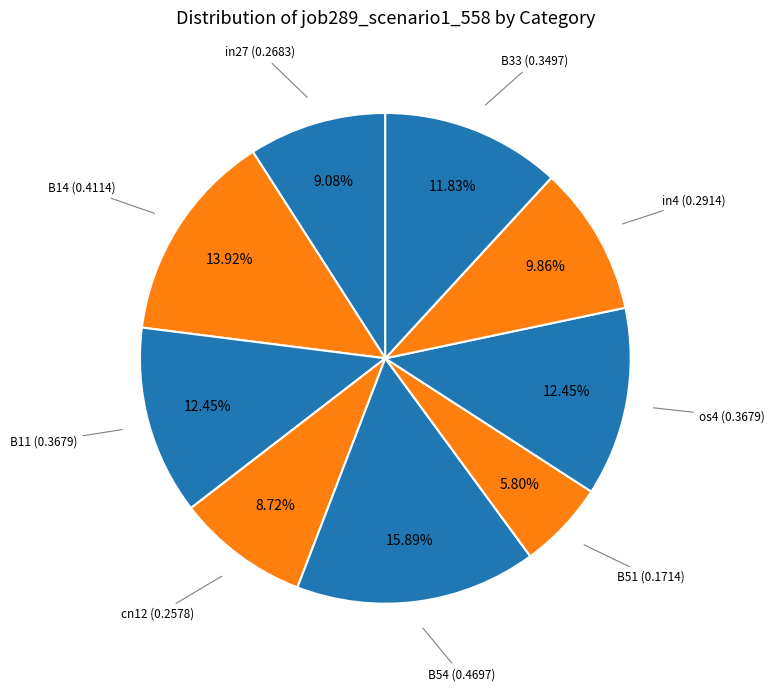

True or false: B54 accounts for 9% of the total.

False